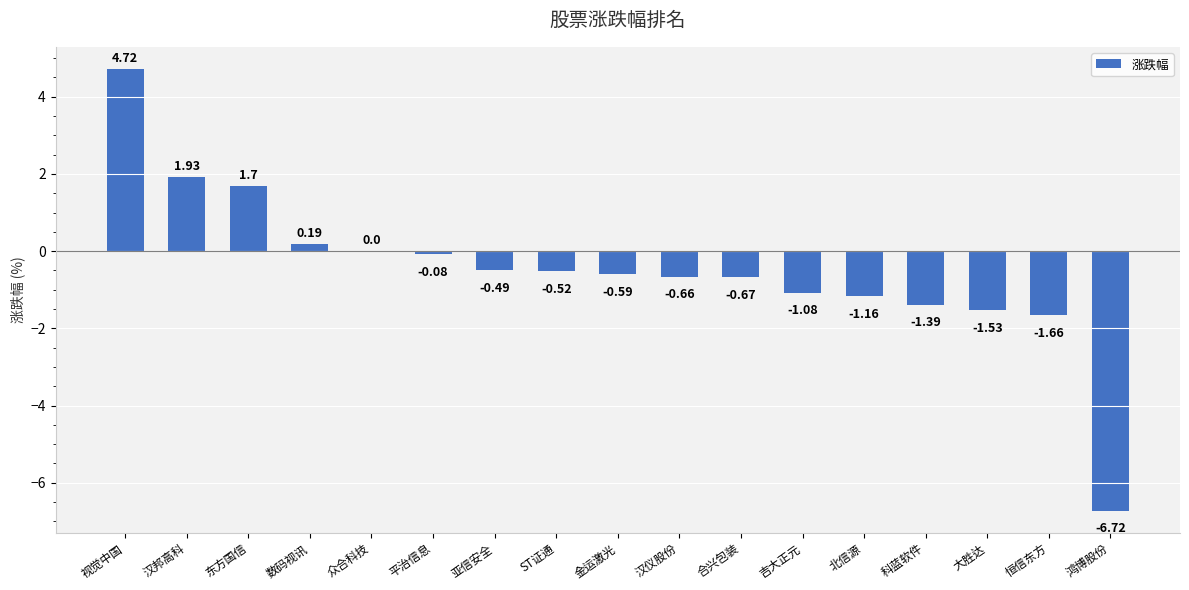

What is the change in value from 北信源 to 科蓝软件?

-0.2